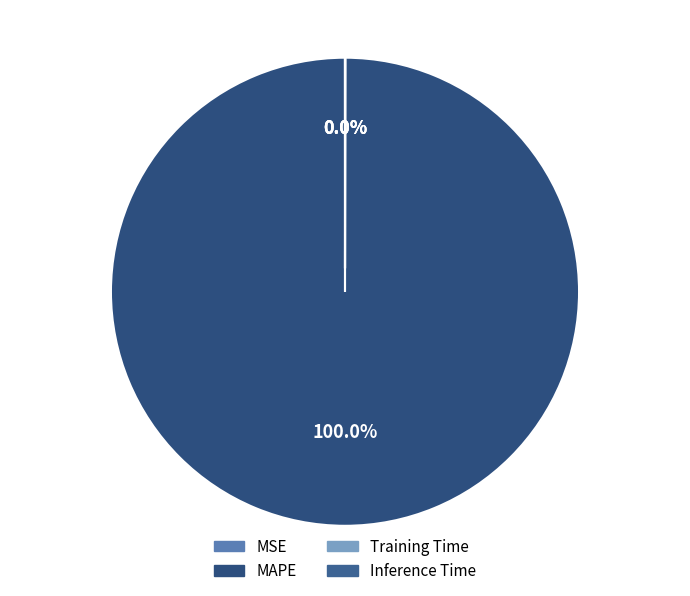

Does Training Time account for over 50% of the chart?

No